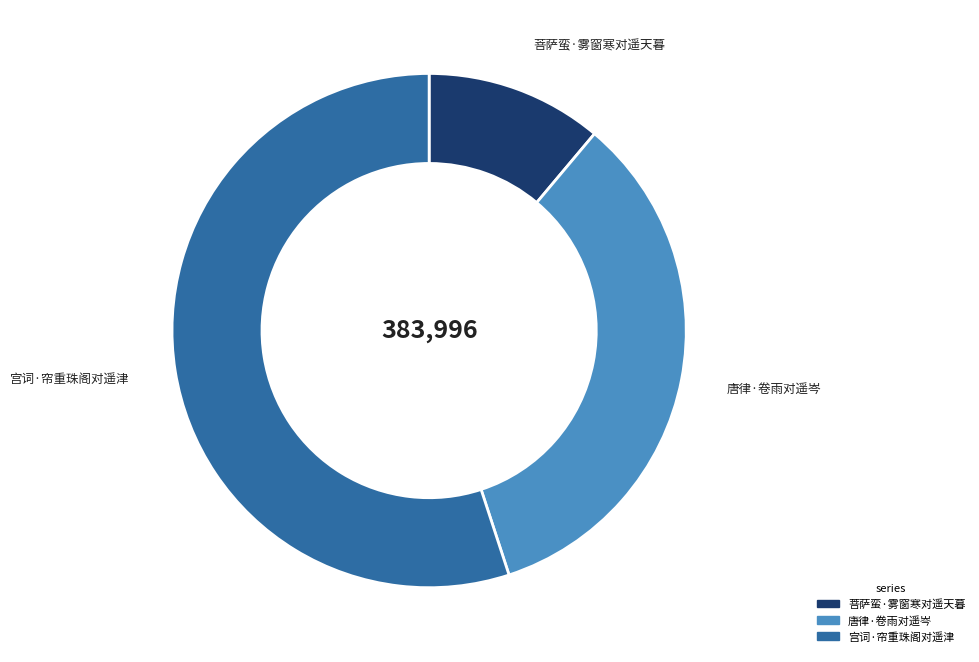

Is there a majority slice in this chart?

Yes